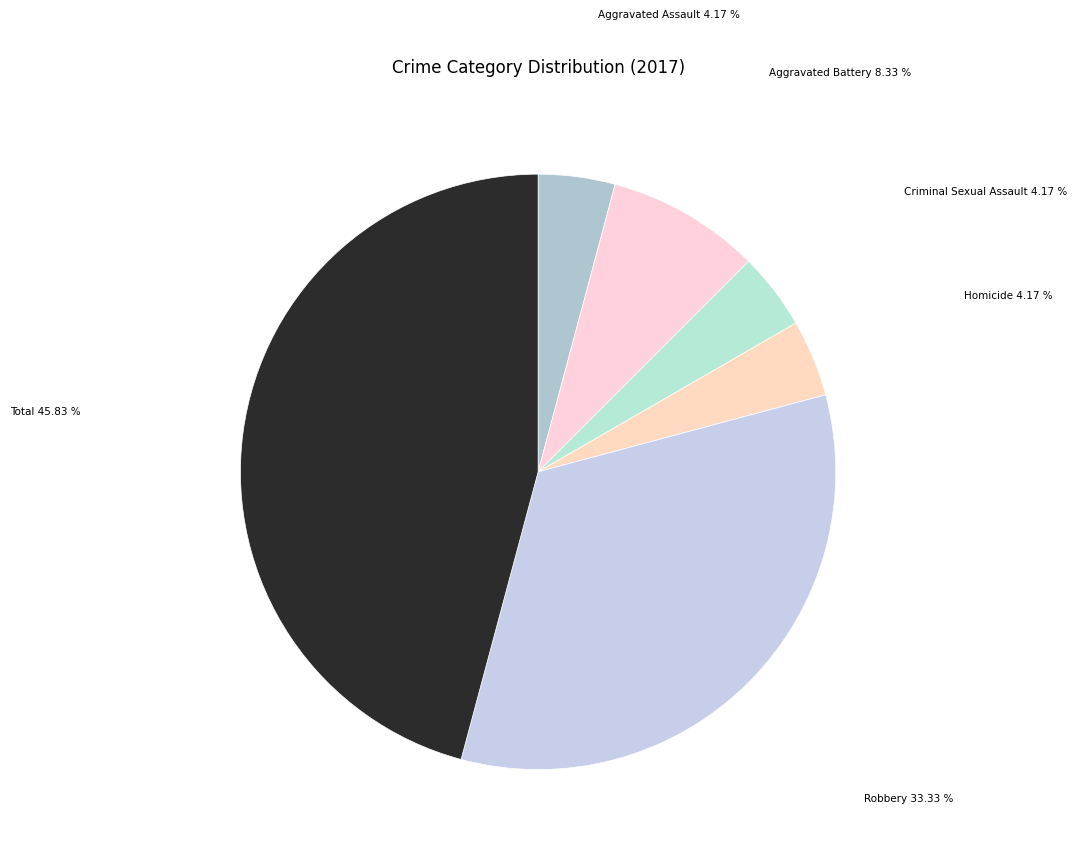

Count the number of slices in the pie.

6